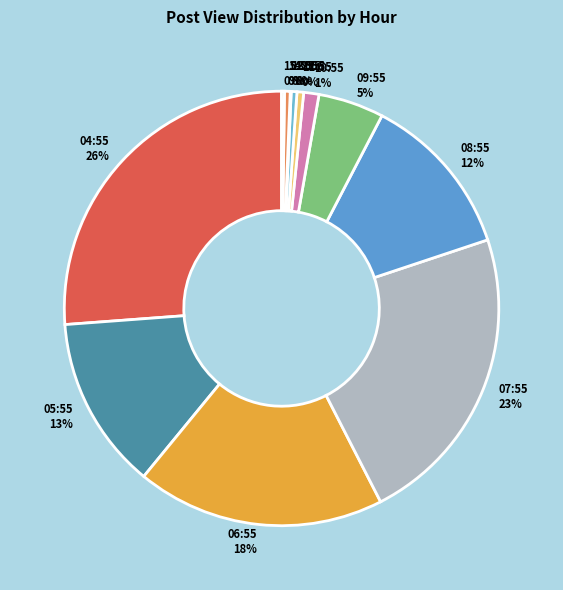

What is the ratio of the value at 06:55 to the value at 07:55?

0.8